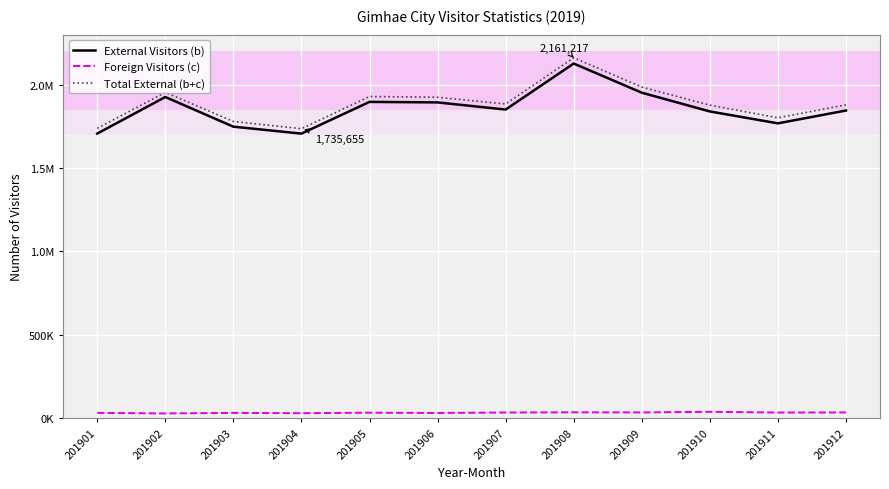

What is the maximum value shown in the chart?

2161217